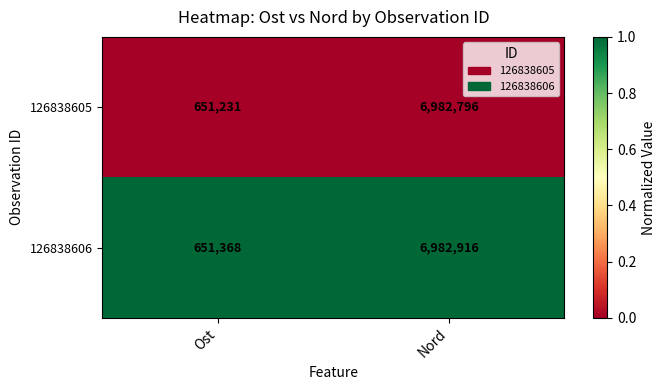

List the series in order of their overall mean, lowest first.

126838605, 126838606